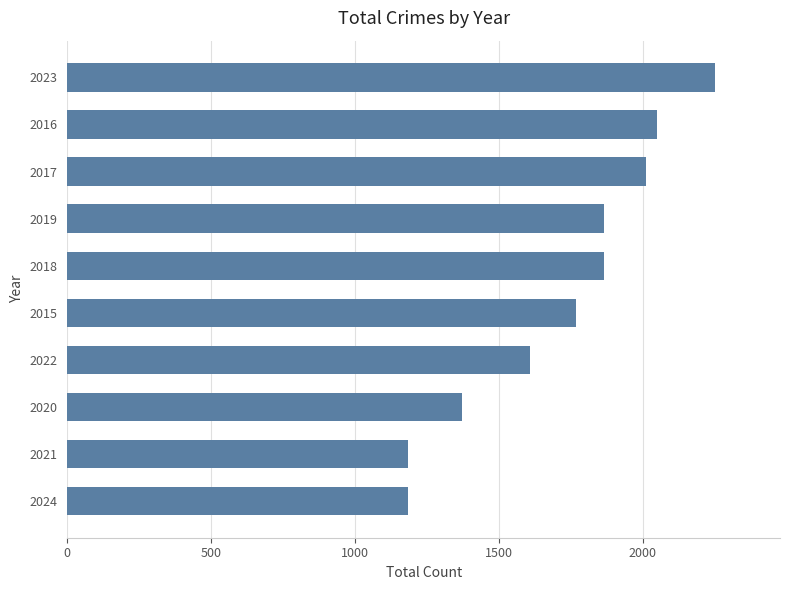

How many data points does each series have?

10